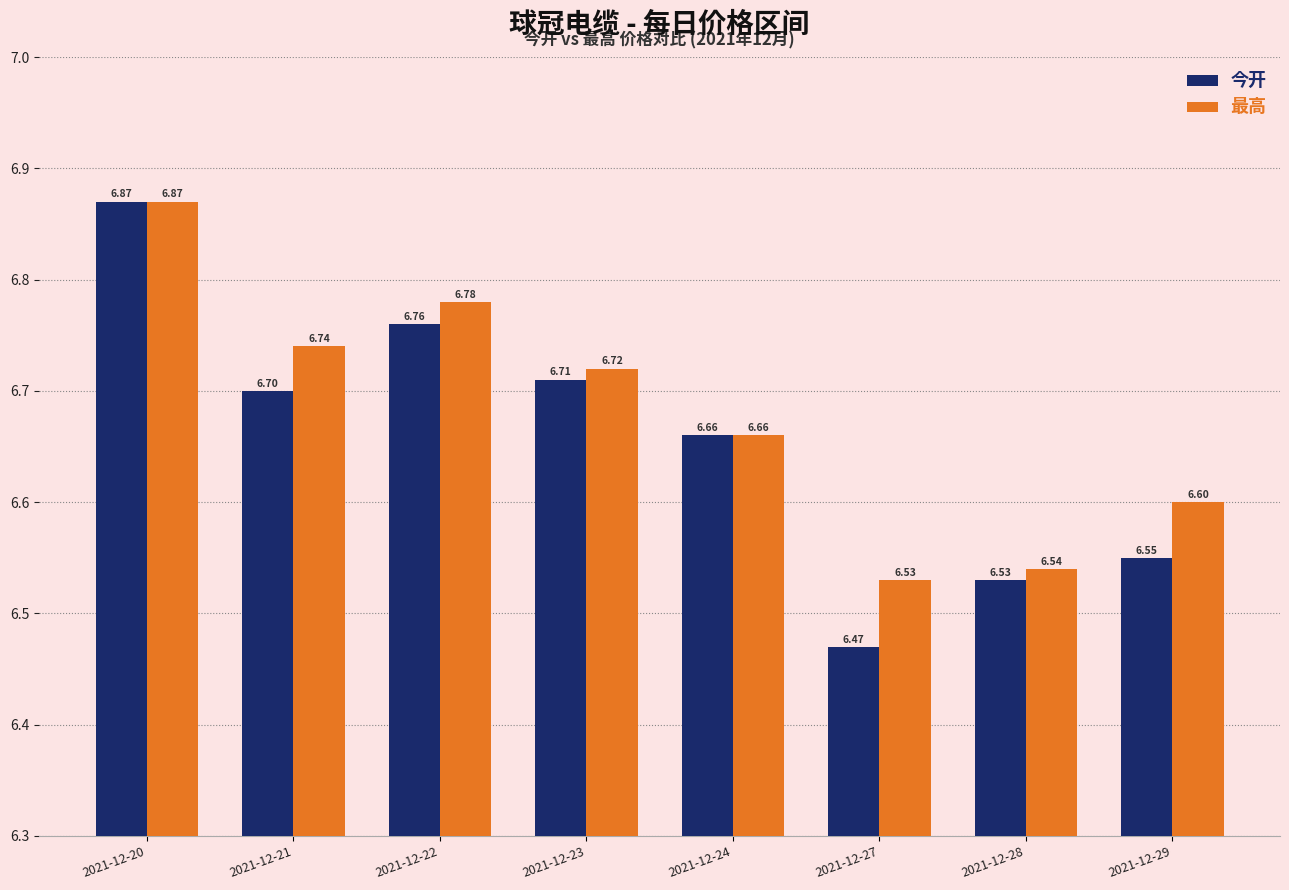

What is the value of the 今开 bar at the 5th from the left?

6.7